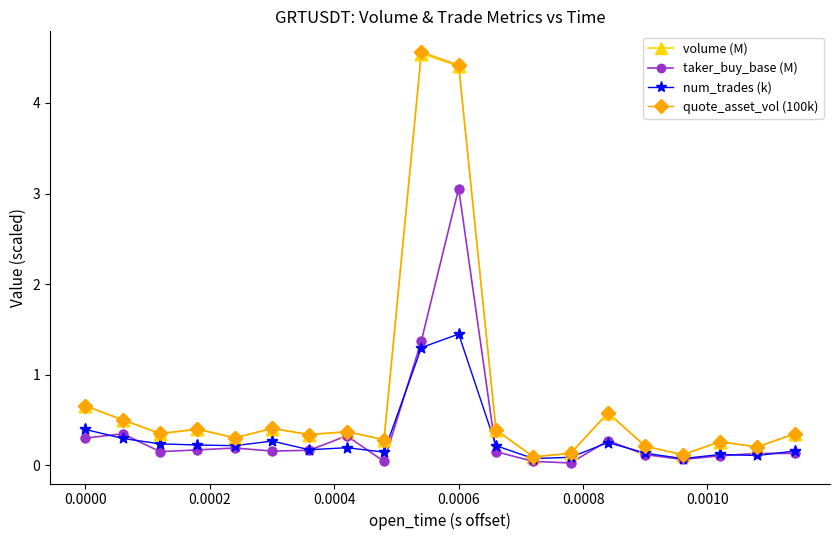

Which series has the widest spread of values?

quote_asset_vol (100k)